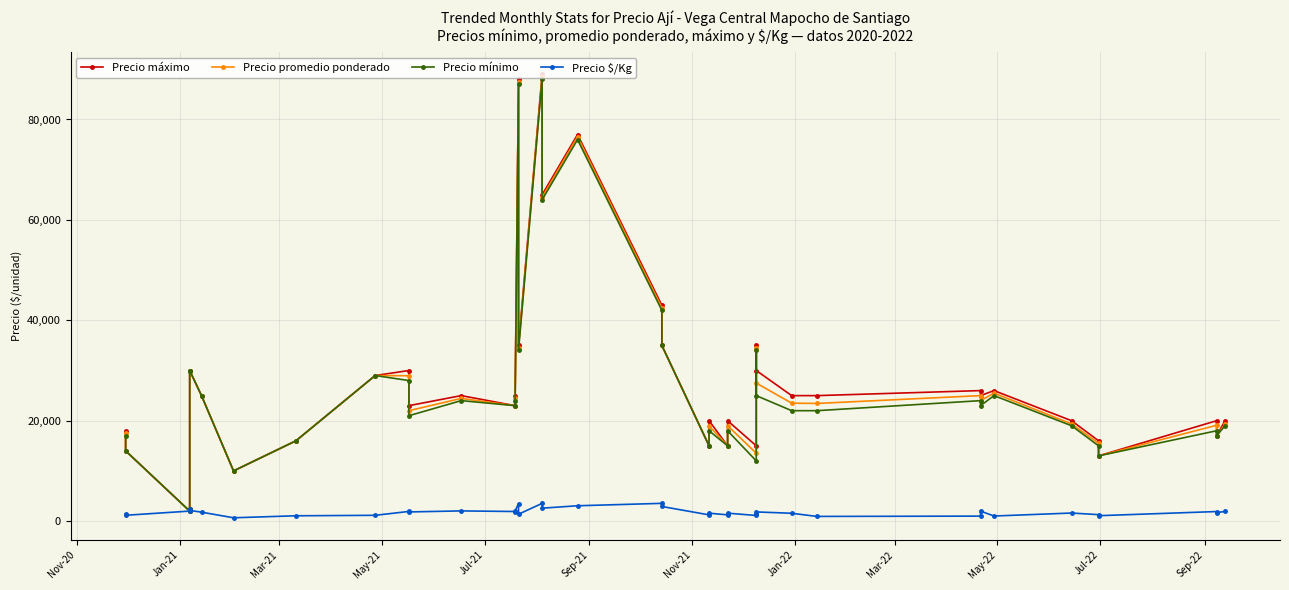

Reading left to right, list all the values displayed in this chart.

Precio máximo: 18000	14000	2000	2500	30000	30000	25000	10000	16000	29000	30000	23000	25000	23000	25000	88000	35000	89000	65000	77000	43000	35000	15000	20000	15000	20000	15000	35000	30000	25000	25000	26000	25000	26000	20000	16000	13000	20000	17000	20000
Precio promedio ponderado: 17545	14000	2000	2500	30000	30000	25000	10000	16000	29000	28960	22000	24444	23000	24480	87429	34500	88429	64500	76571	42512	35000	15000	18977	15000	19000	13535	34480	27500	23500	23440	25000	24000	25500	19364	15512	13000	19091	17000	19333
Precio mínimo: 17000	14000	2000	2500	30000	30000	25000	10000	16000	29000	28000	21000	24000	23000	24000	87000	34000	88000	64000	76000	42000	35000	15000	18000	15000	18000	12000	34000	25000	22000	22000	24000	23000	25000	19000	15000	13000	18000	17000	19000
Precio $/Kg: 1462	1167	2000	2500	2143	2143	1786	667	1067	1160	1931	1833	2037	1917	2040	3497	1380	3537	2580	3063	3543	2917	1250	1581	1250	1583	1128	1379	1833	1567	938	1000	2000	1020	1614	1293	1083	1909	1700	1933